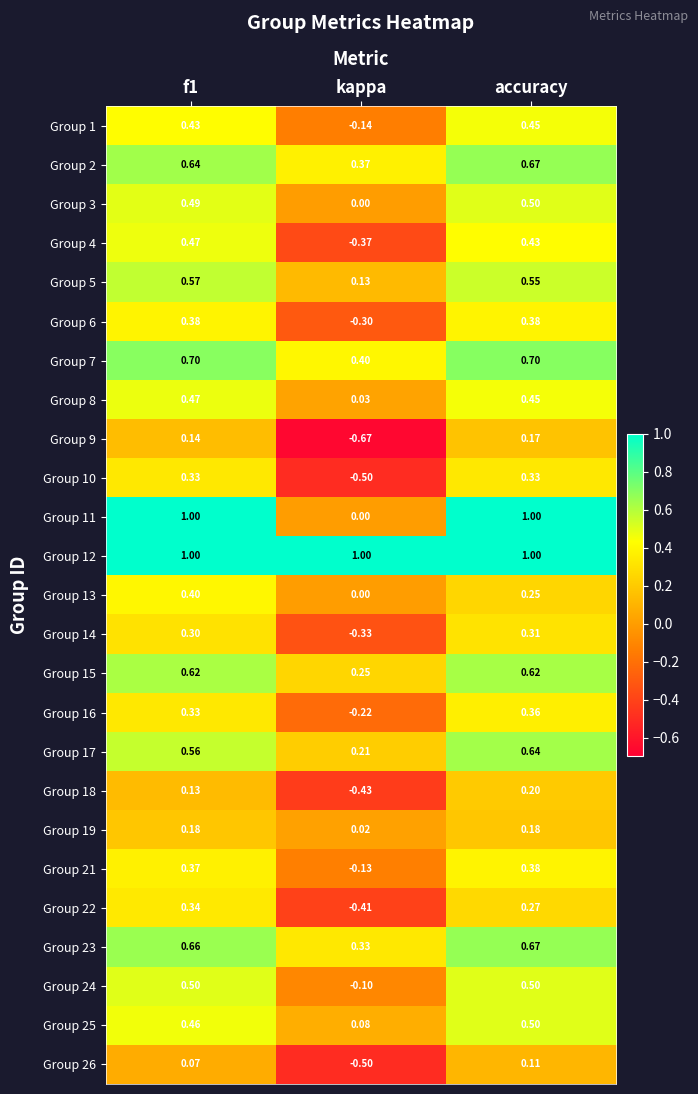

Which series has the largest total across all categories?

Group 12